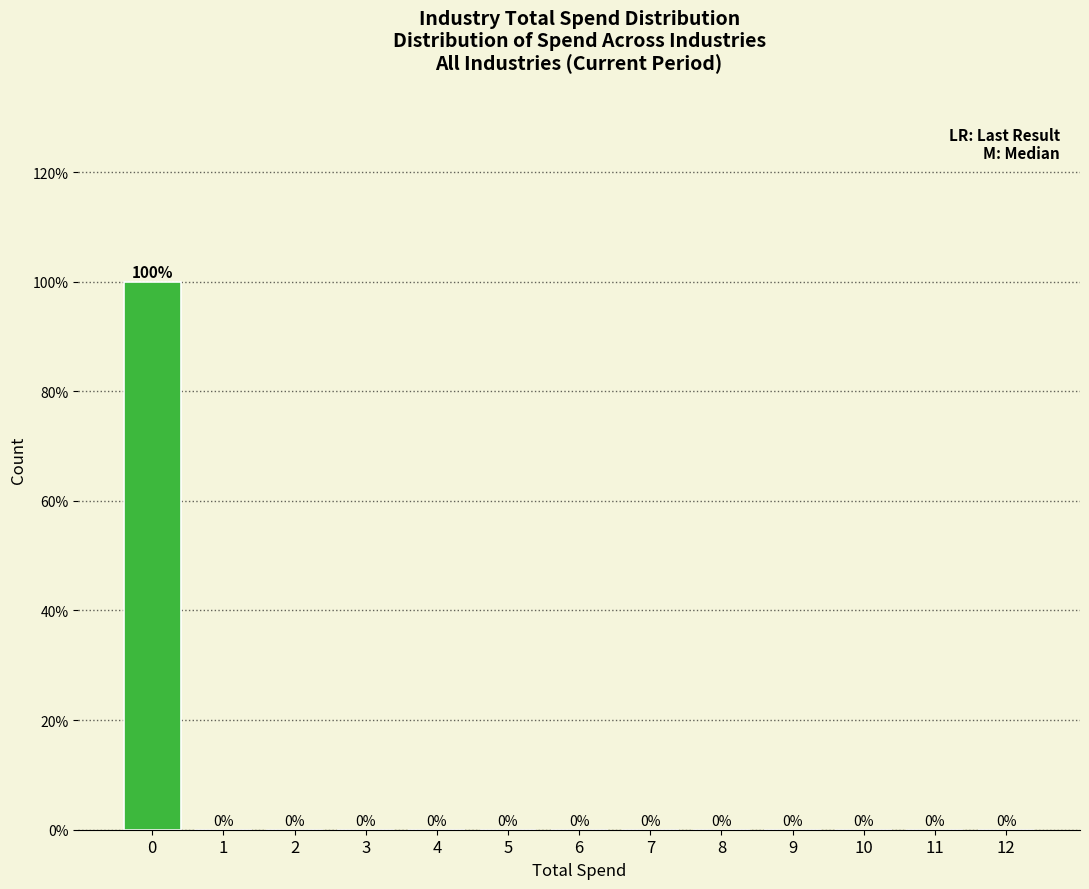

Reading right to left, transcribe all the data shown in this chart.

12=0	11=0	10=0	9=0	8=0	7=0	6=0	5=0	4=0	3=0	2=0	1=0	0=100